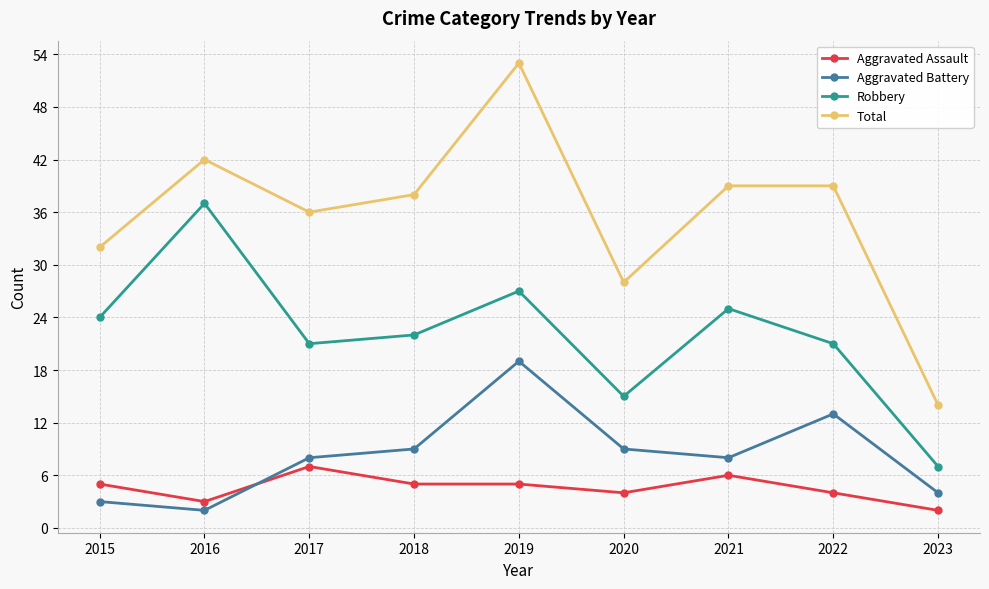

Where is the first local maximum for Total?

2016